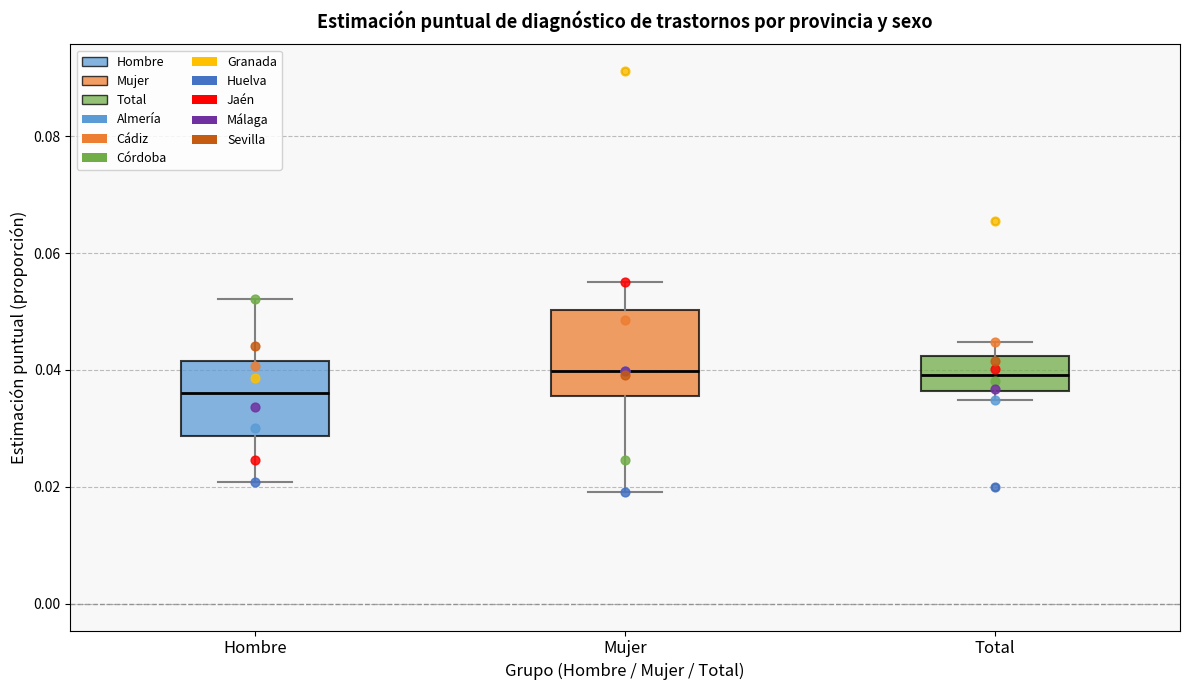

Reading left to right, transcribe this box plot: for each box, give where its median line is, the range the box spans, and where its two whiskers end, as read against the y-axis. The values are not printed on the chart, so give them approximately, as read against the axis.

Hombre: median 0.036, box 0.028 to 0.042, whiskers 0.020 to 0.052
Mujer: median 0.040, box 0.036 to 0.050, whiskers 0.020 to 0.056
Total: median 0.040, box 0.036 to 0.042, whiskers 0.034 to 0.044